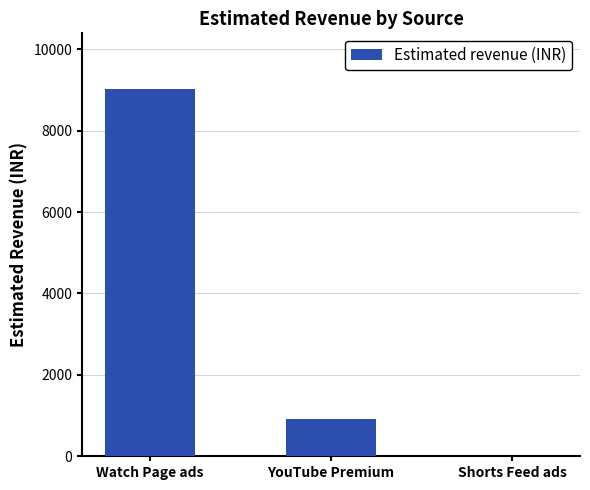

Read the value at YouTube Premium.

925.1